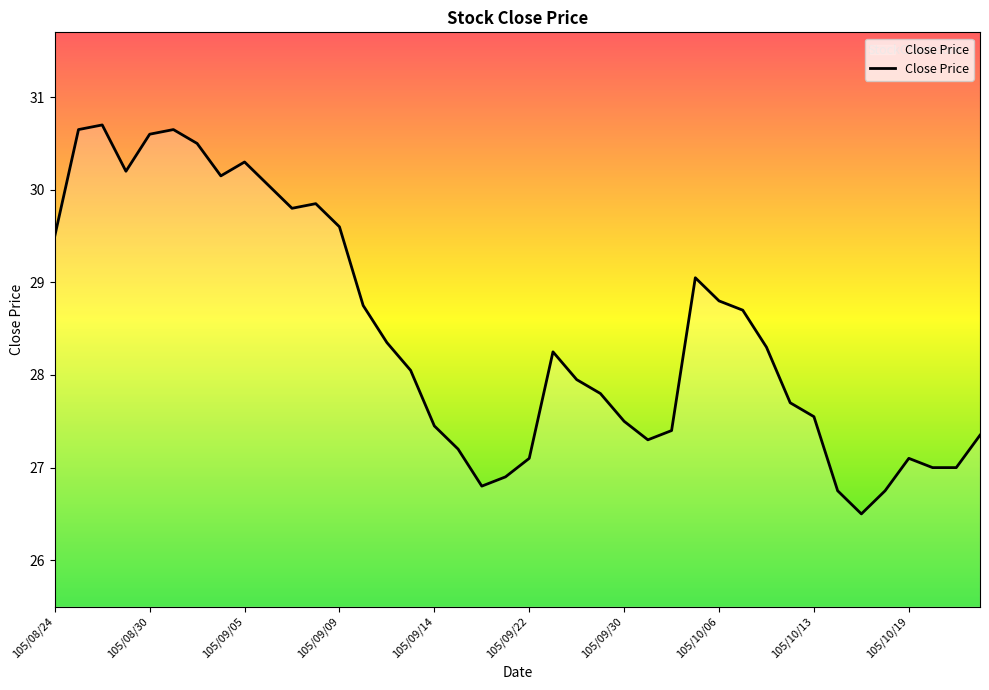

Is this an area chart (filled region under the line)?

No